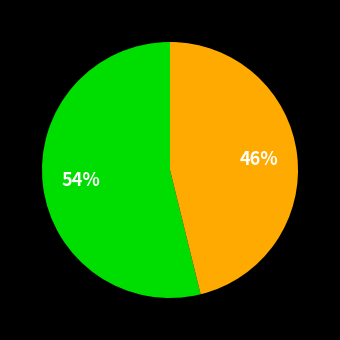

Is there any slice that represents more than half of the pie?

Yes